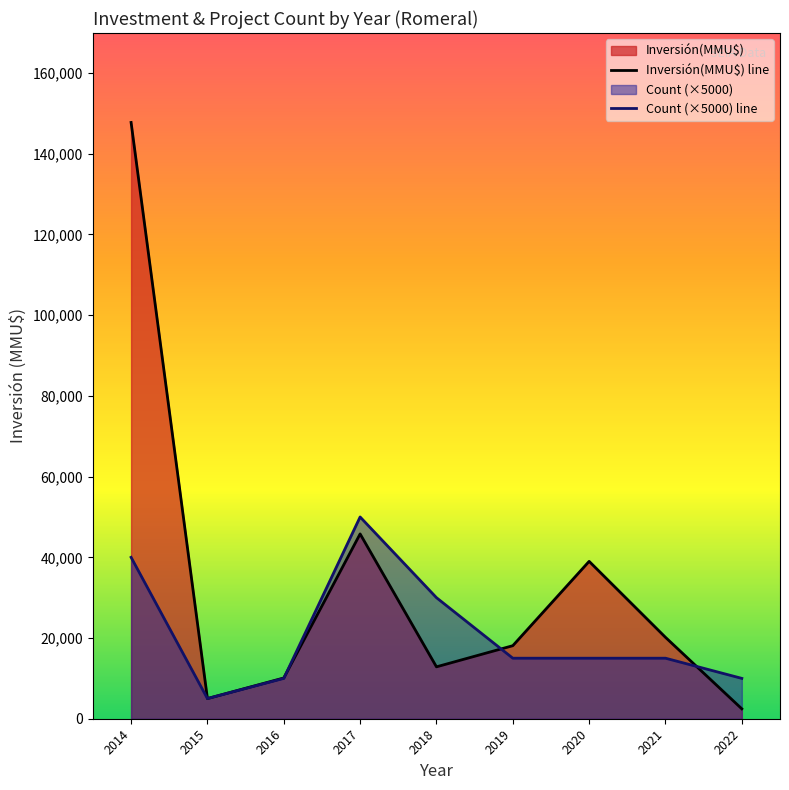

What is the minimum value for Count (×5000) line?

5000